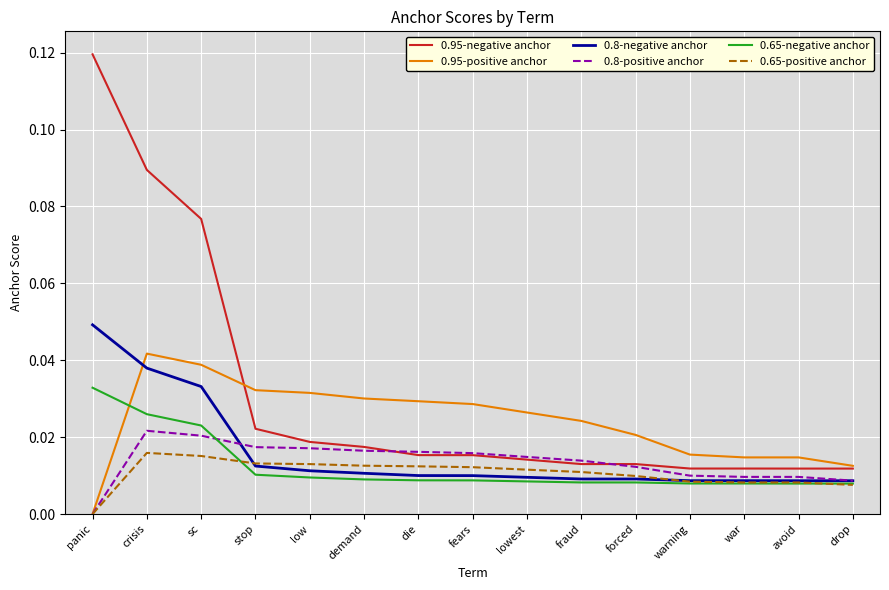

At how many categories does at least one series exceed 0?

15